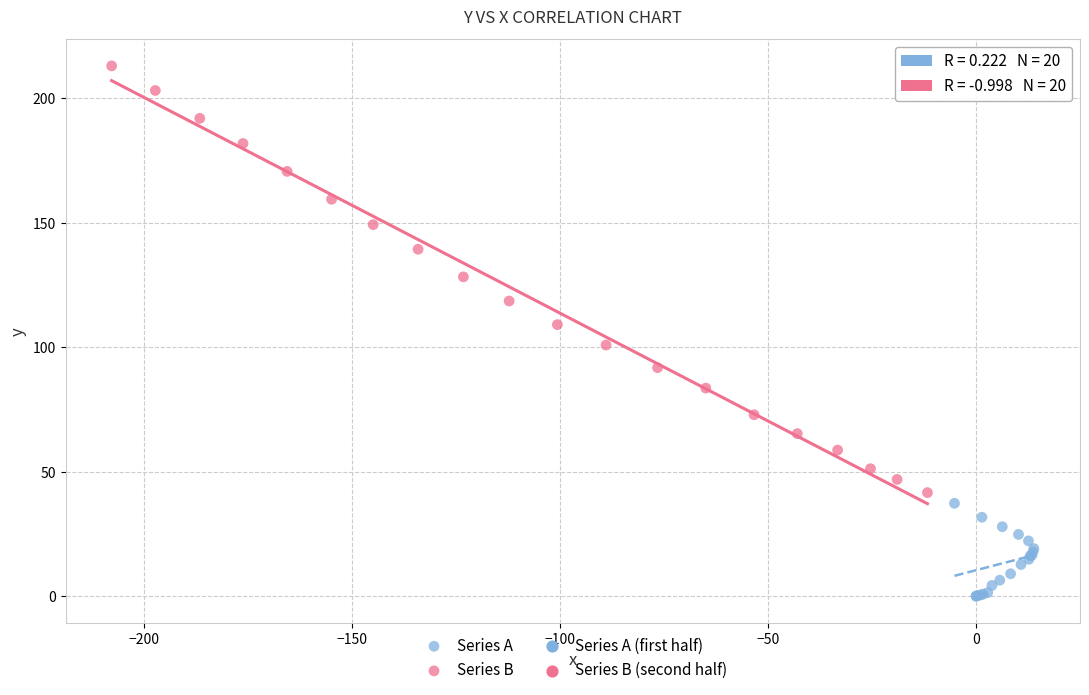

Which series reaches the minimum Y coordinate?

Series A